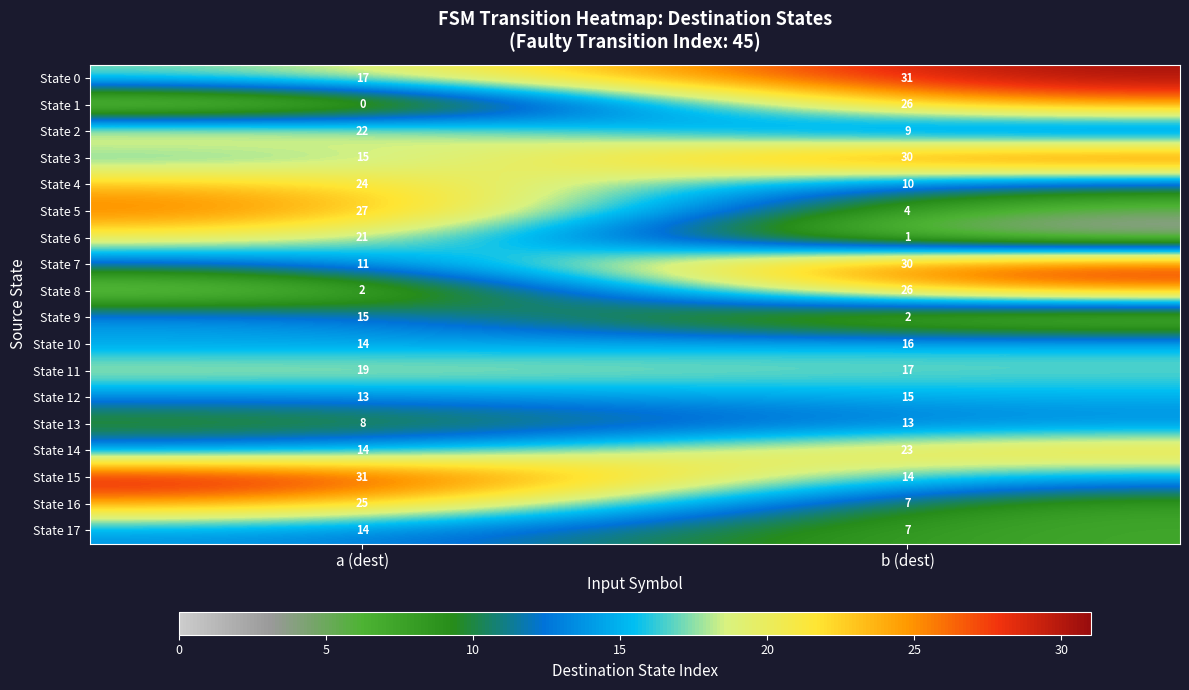

The State 16 series shows 25 at a (dest). True or false?

True